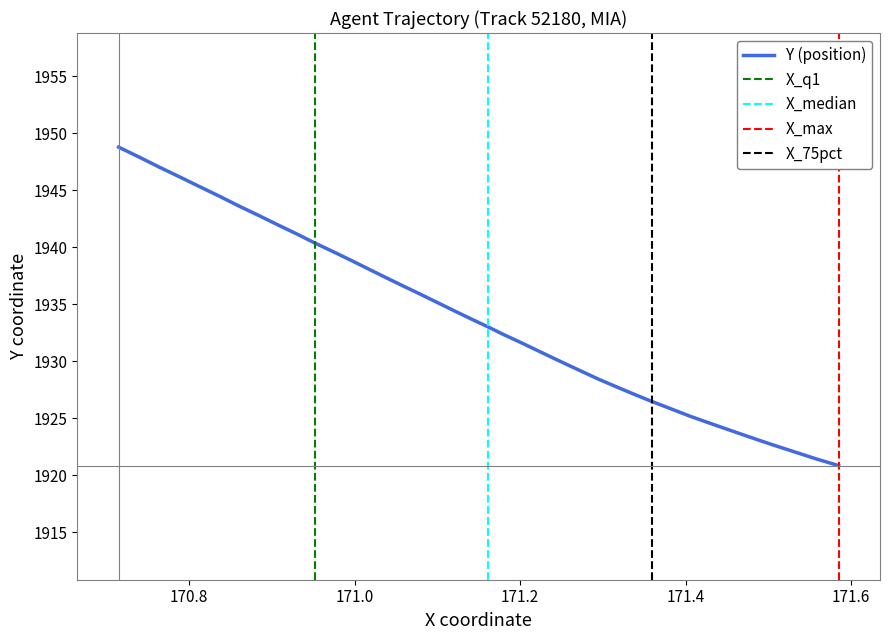

What is the minimum value for Y (position)?

1920.9